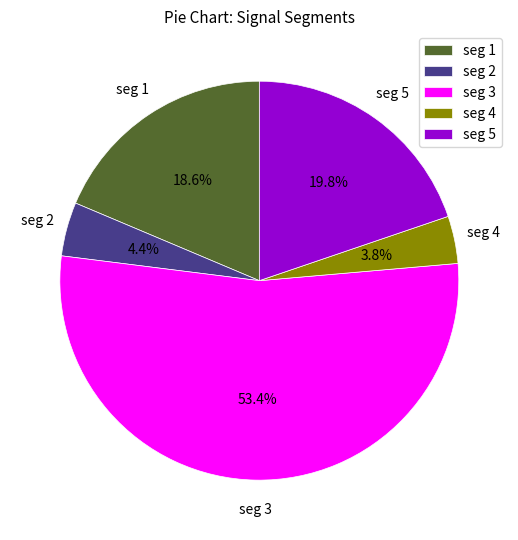

How many segments does this pie chart have?

5